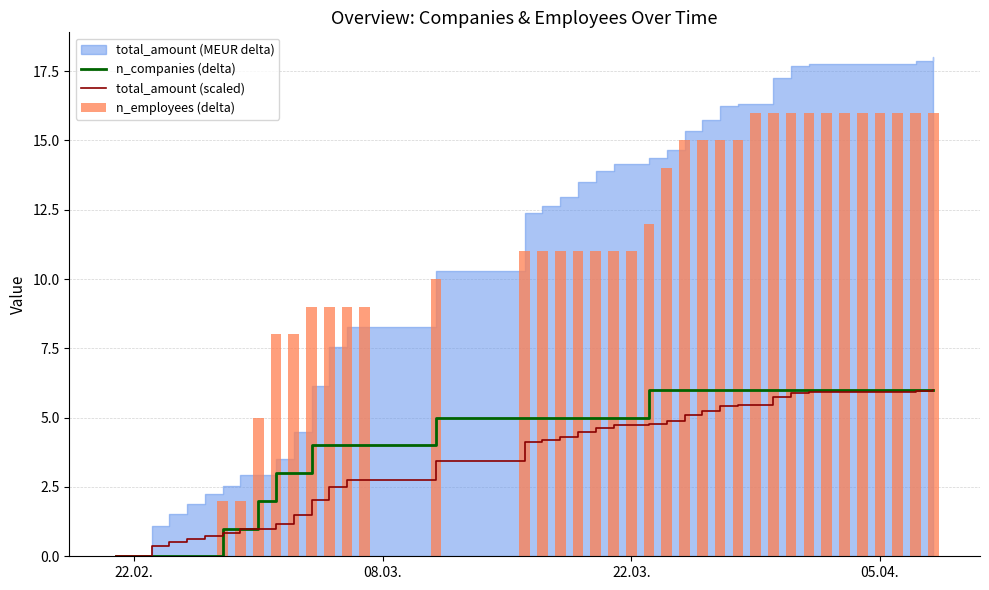

How many values in the total_amount (scaled) series exceed 4?

24